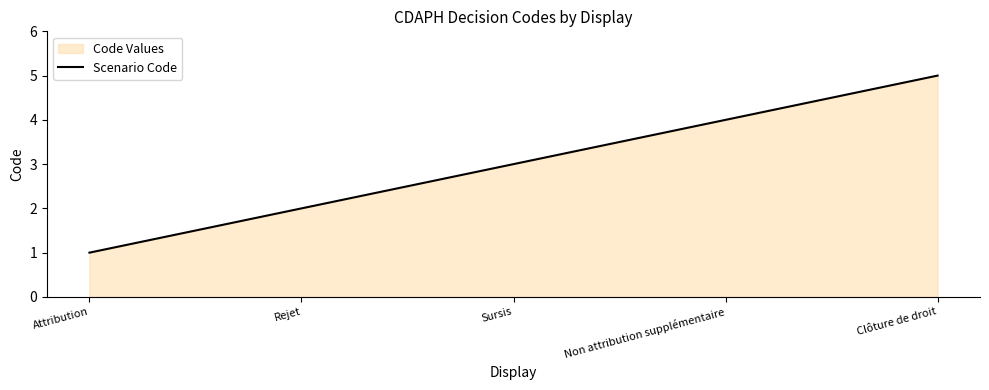

Reading right to left, list all the values displayed in this chart.

5	4	3	2	1